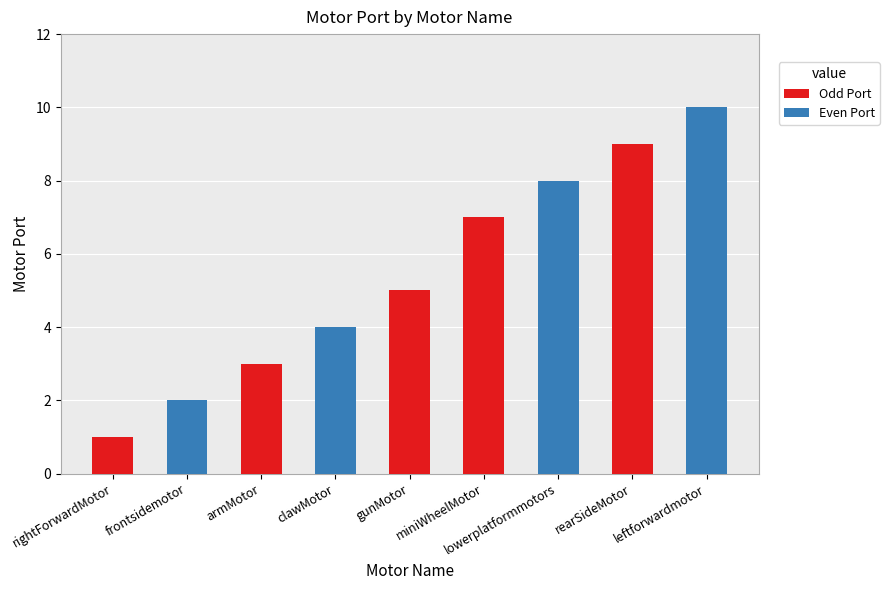

Count the number of categories in the chart.

9